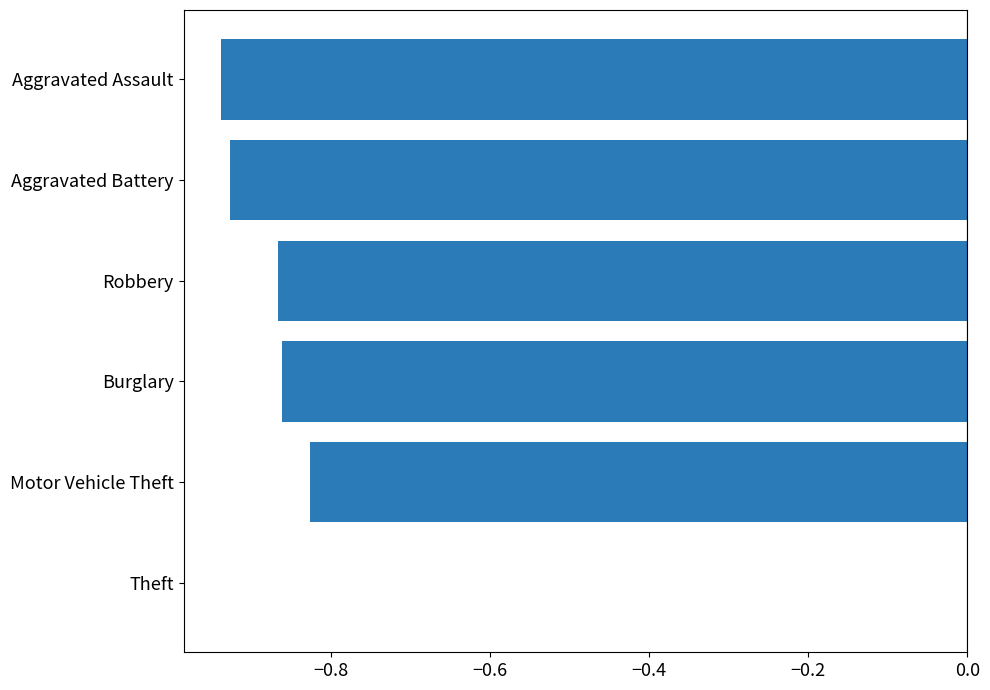

At which category does the chart reach its peak across all series?

Theft